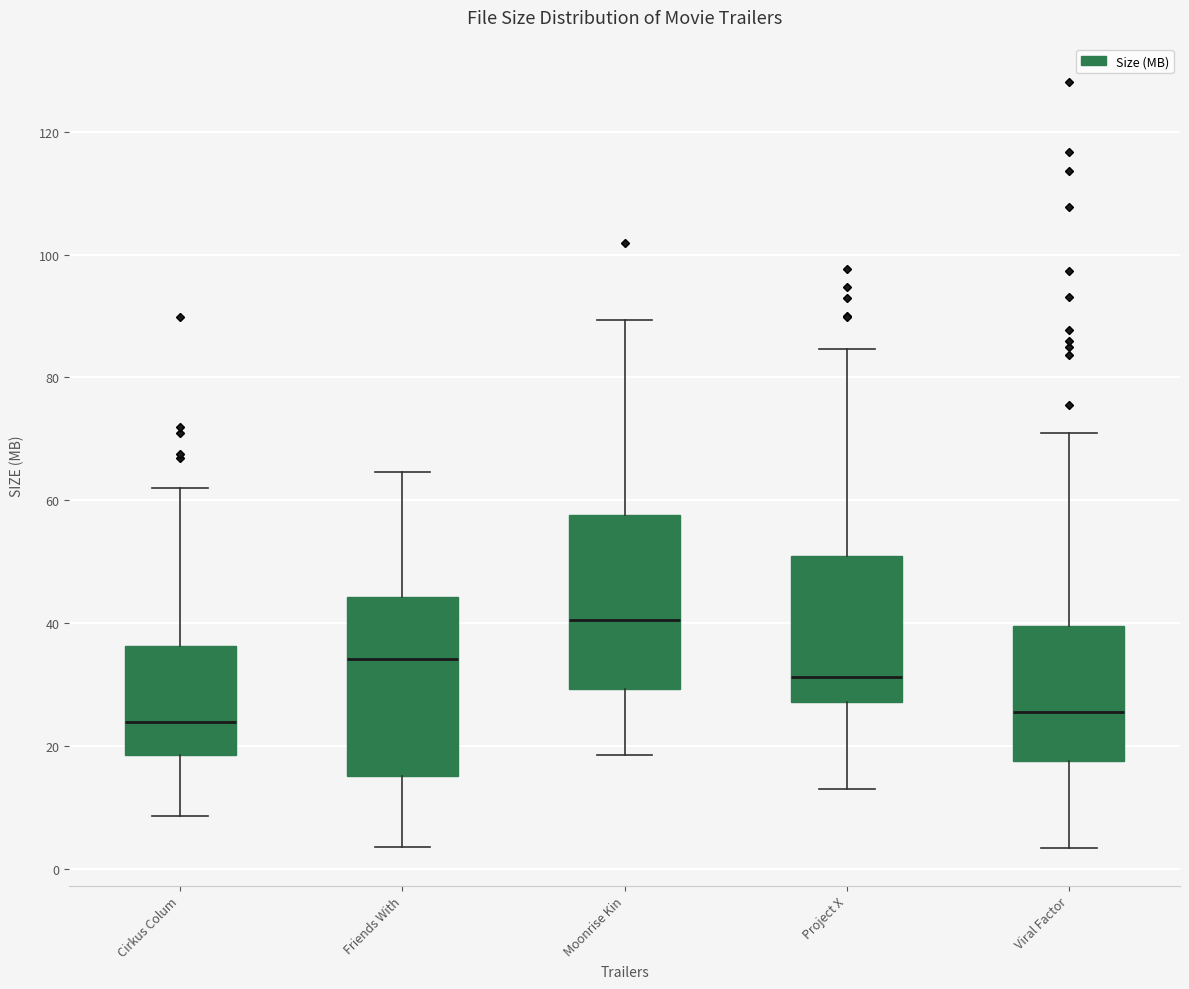

Where is the upper edge of the box for Project X on the y-axis? The values are not printed on the chart, so give them approximately, as read against the axis.

50